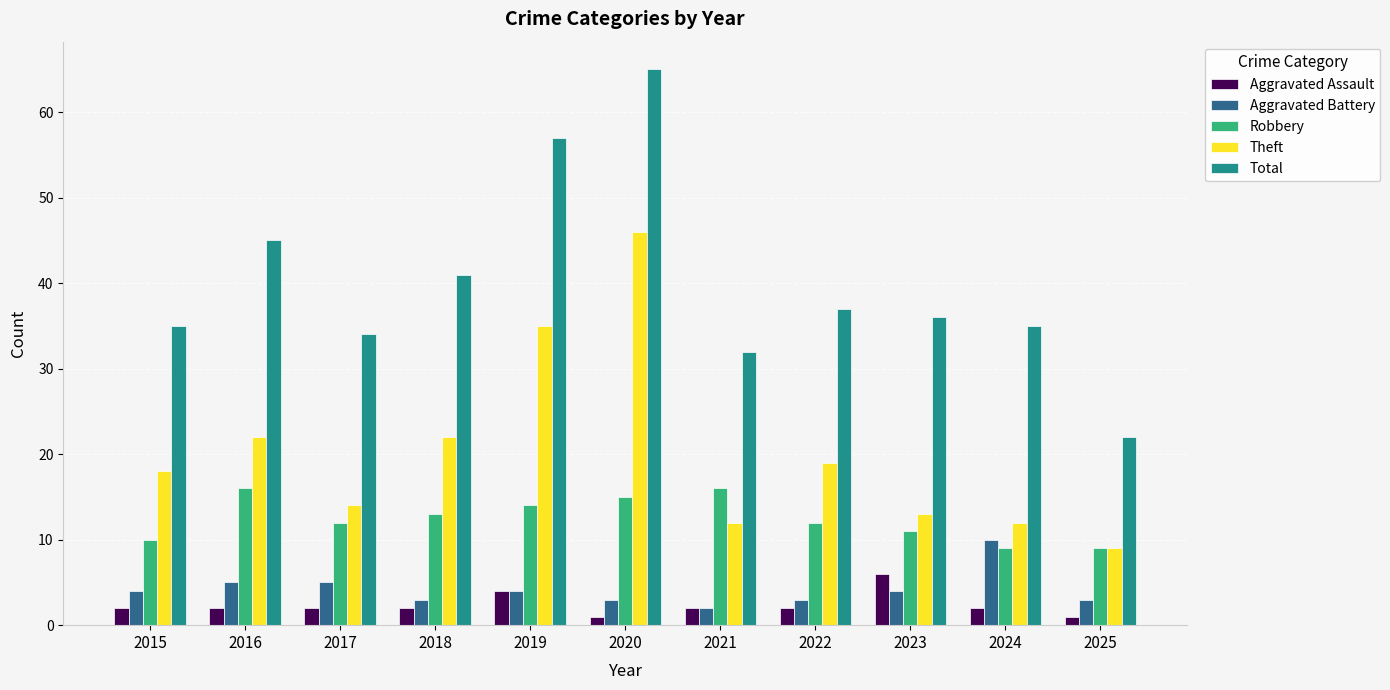

How many categories are shown in the chart?

11